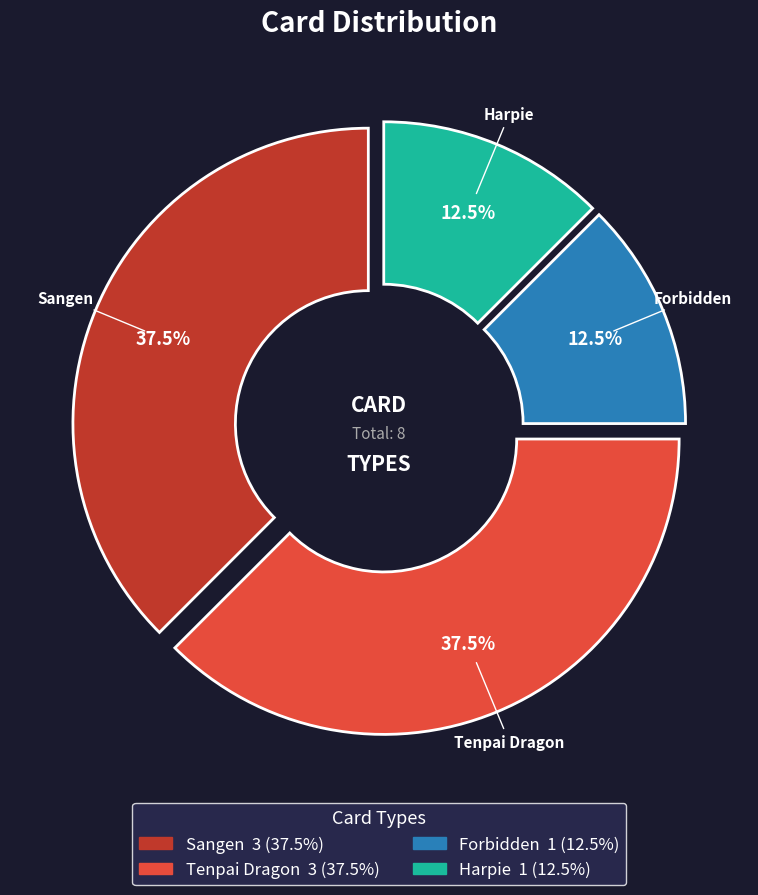

Is the sum of Harpie and Forbidden greater than half?

No